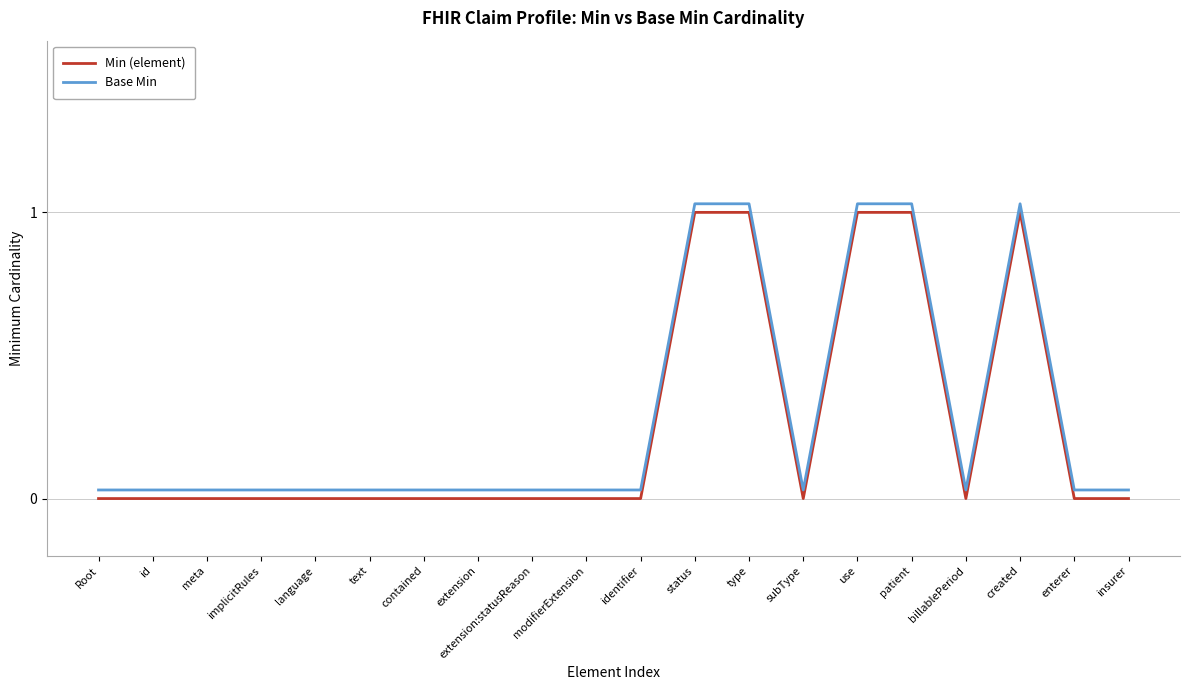

In Base Min, how many points are higher than both neighbors (excluding endpoints)?

1